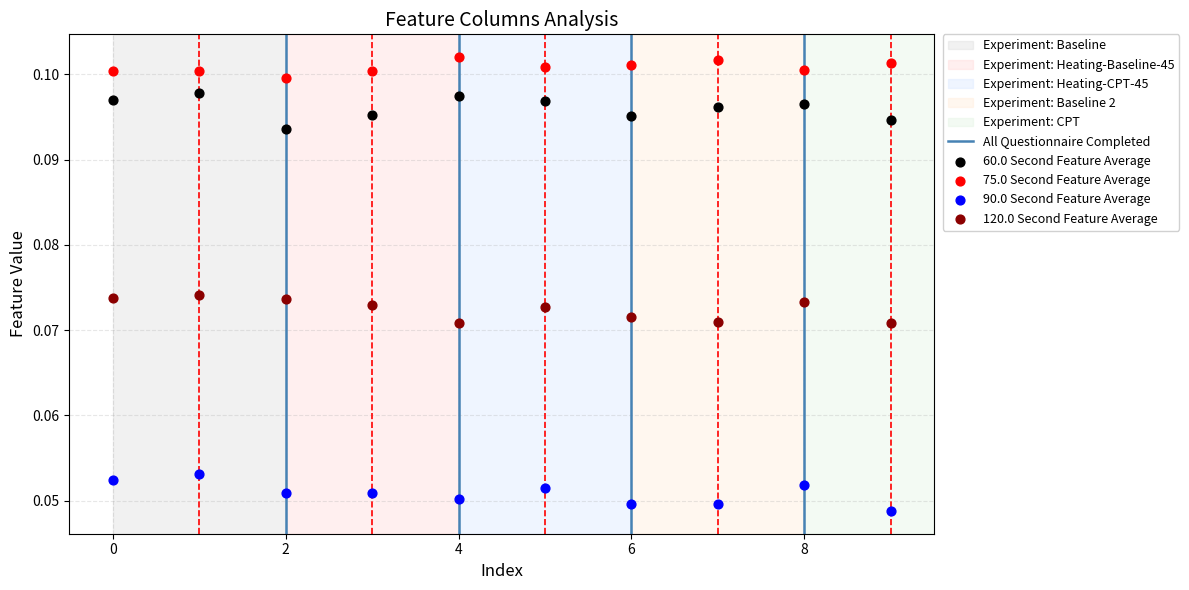

Which series contains the lowest Y value?

90.0 Second Feature Average